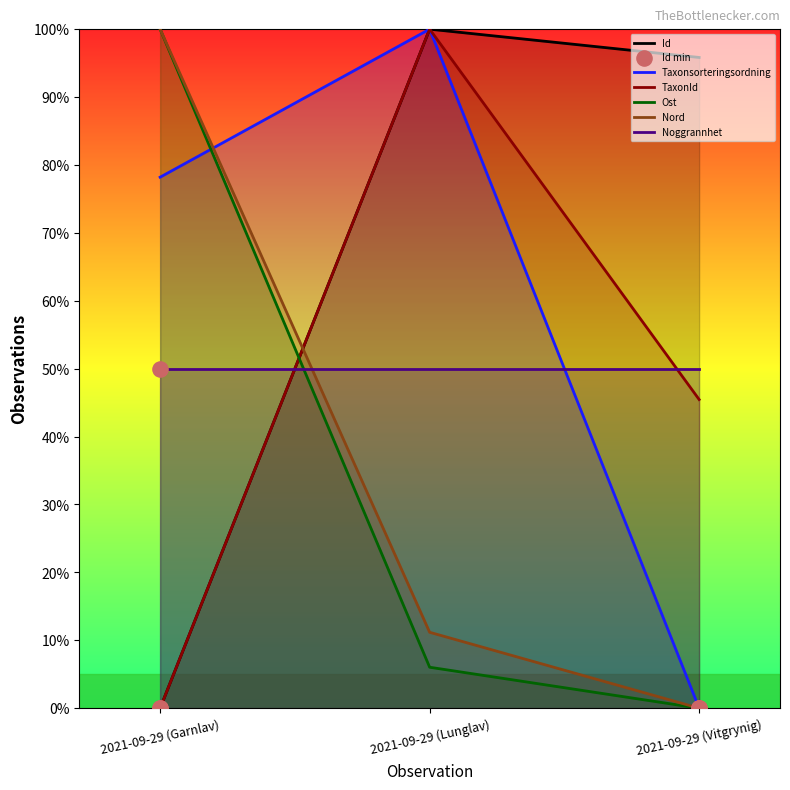

At which category is the sum across all series the highest?

2021-09-29 (Lunglav)